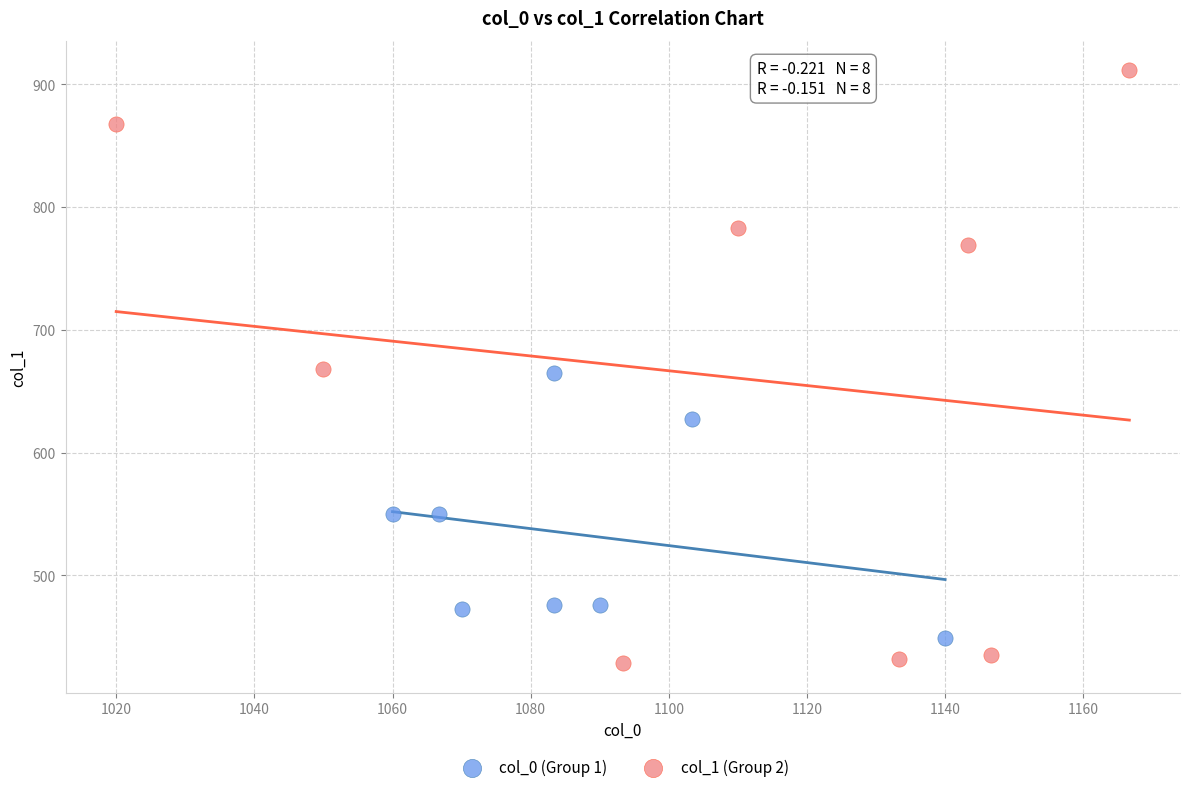

Which series has the widest spread of Y values?

col_1 (Group 2)